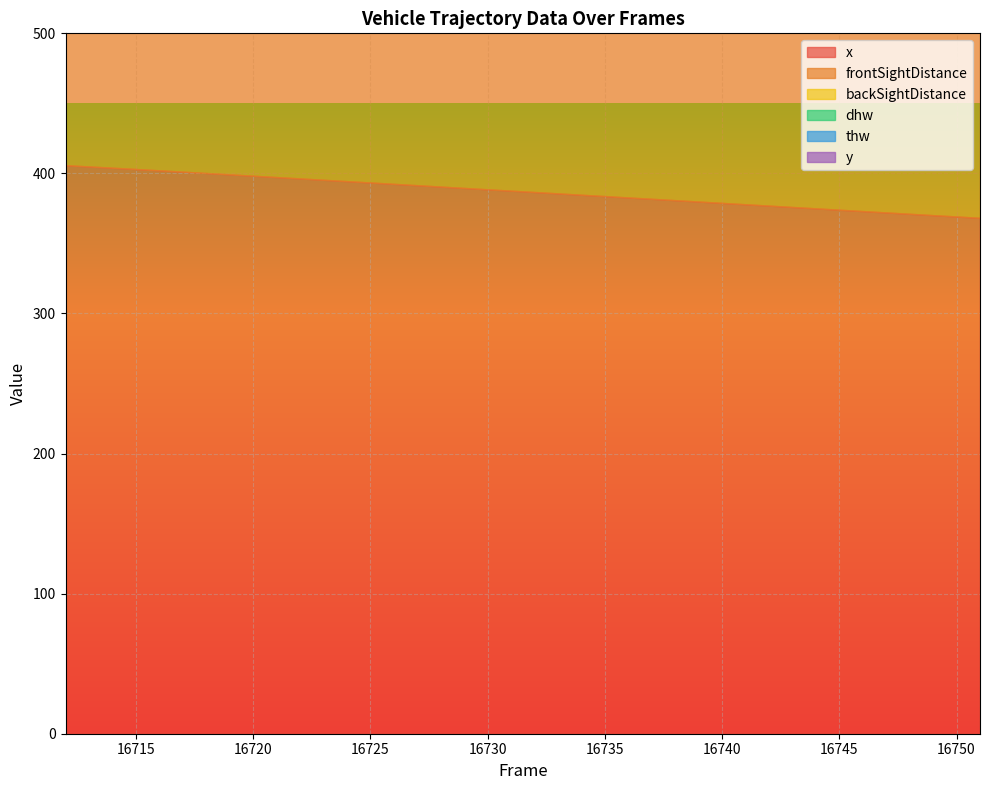

What is the sum of the y values at 16712 and 16736?

17.2